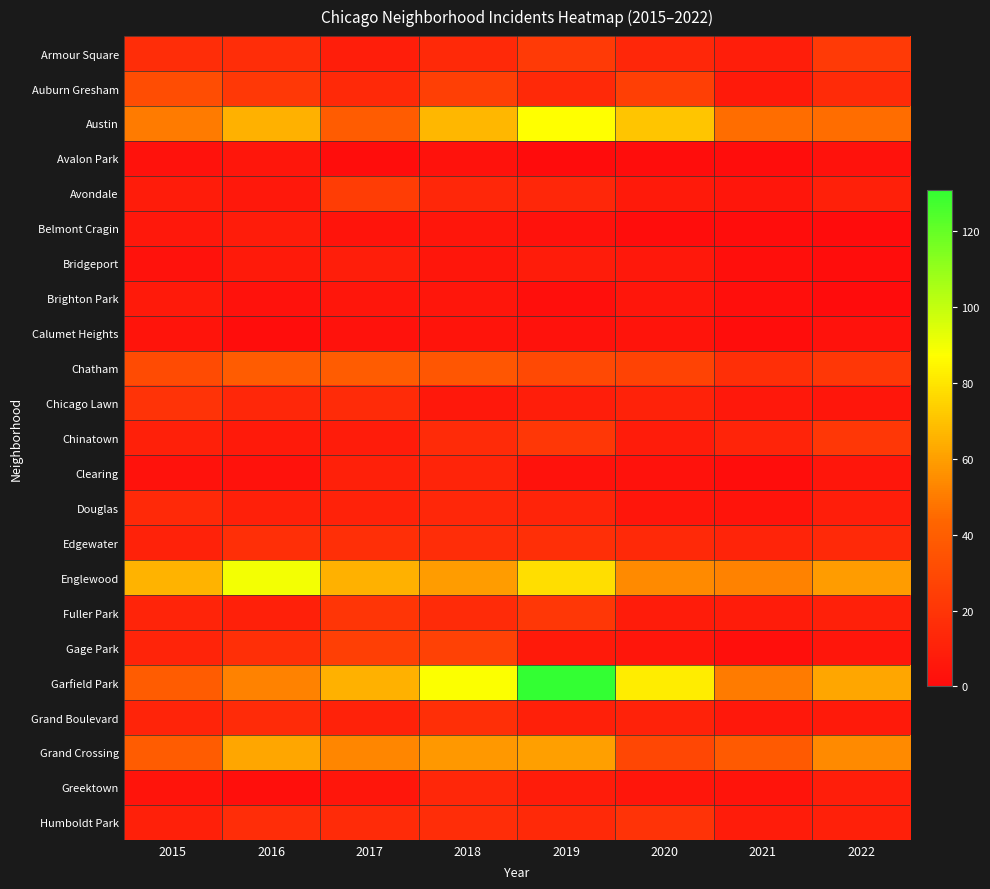

List the series in order of their peak value, highest first.

Garfield Park, Englewood, Austin, Grand Crossing, Chatham, Auburn Gresham, Gage Park, Avondale, Armour Square, Chinatown, Fuller Park, Chicago Lawn, Humboldt Park, Edgewater, Grand Boulevard, Douglas, Greektown, Clearing, Bridgeport, Belmont Cragin, Brighton Park, Avalon Park, Calumet Heights